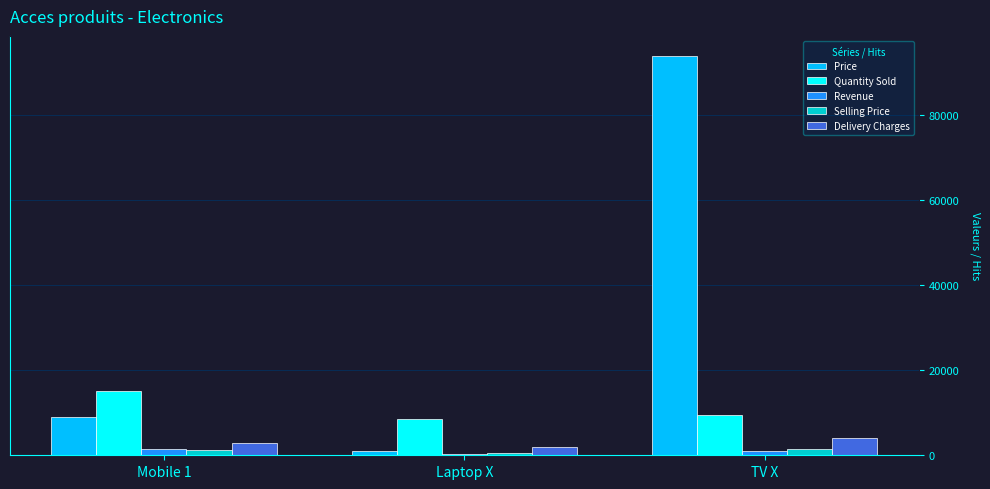

Which series has the largest range (max minus min)?

Price